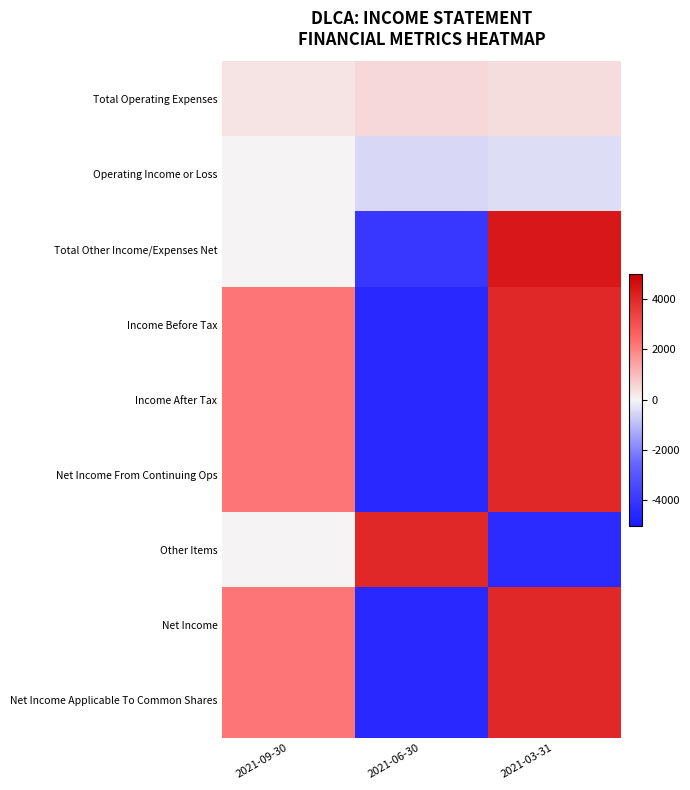

At which category does the chart reach its minimum across all series?

2021-06-30